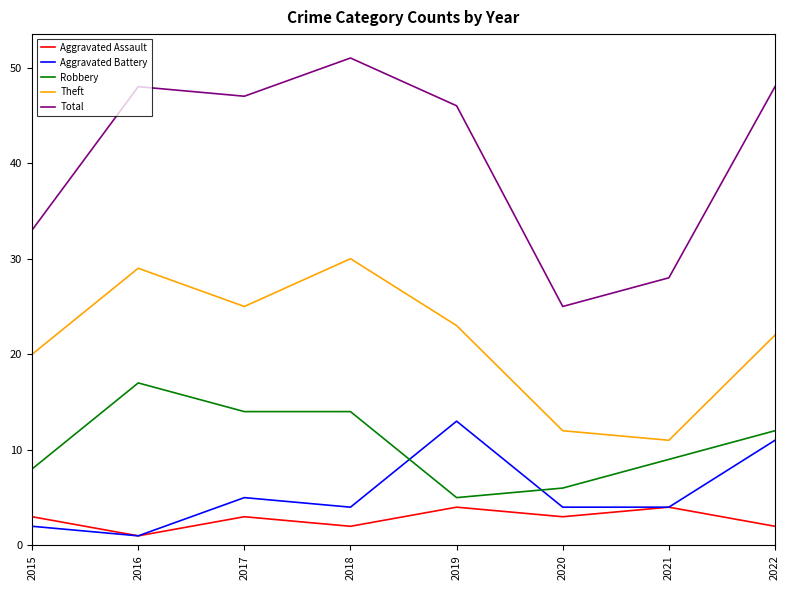

True or false: Total and Theft cross at least once.

False